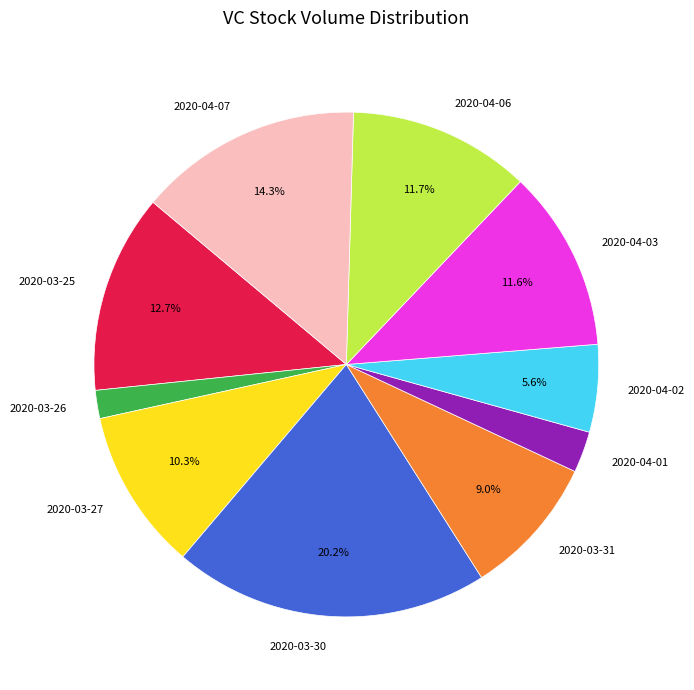

To the nearest percent, what portion does 2020-04-06 represent?

12%